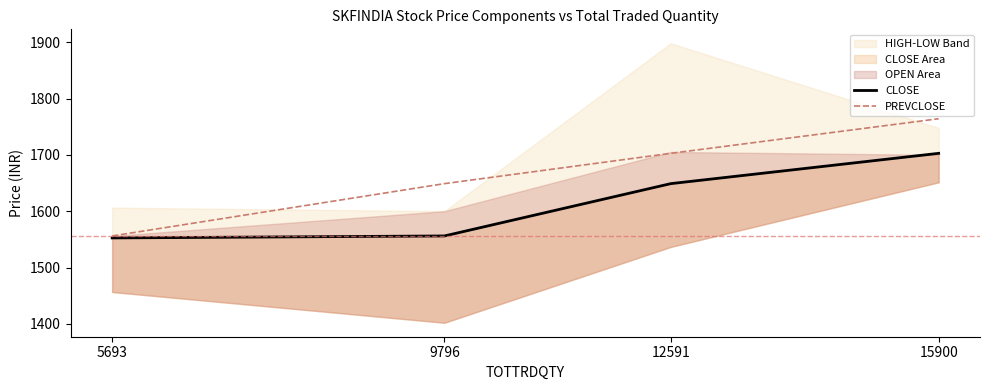

Reading left to right, transcribe all the data shown in this chart.

CLOSE: 1552.5	1556.0	1648.9	1702.7
PREVCLOSE: 1556.0	1648.9	1702.7	1764.1